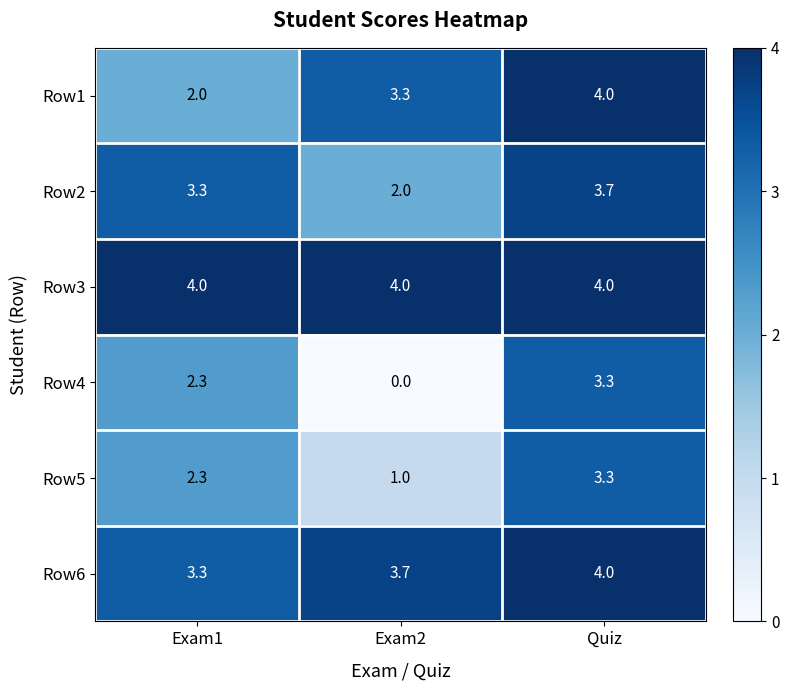

Reading left to right, extract all data points from this chart.

Row1: Exam1=2.0	Exam2=3.3	Quiz=4.0
Row2: Exam1=3.3	Exam2=2.0	Quiz=3.7
Row3: Exam1=4.0	Exam2=4.0	Quiz=4.0
Row4: Exam1=2.3	Exam2=0.0	Quiz=3.3
Row5: Exam1=2.3	Exam2=1.0	Quiz=3.3
Row6: Exam1=3.3	Exam2=3.7	Quiz=4.0